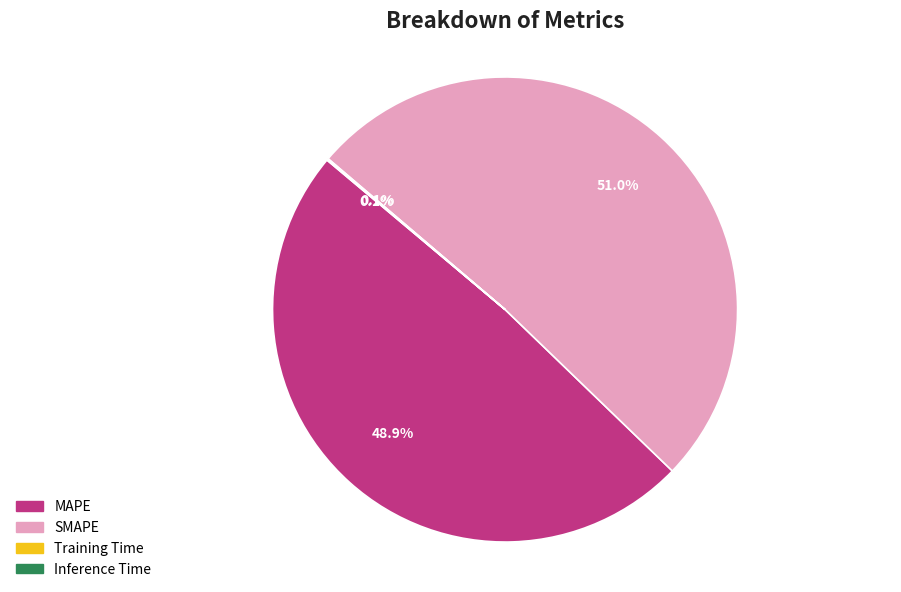

Between MAPE and SMAPE, which is larger?

SMAPE